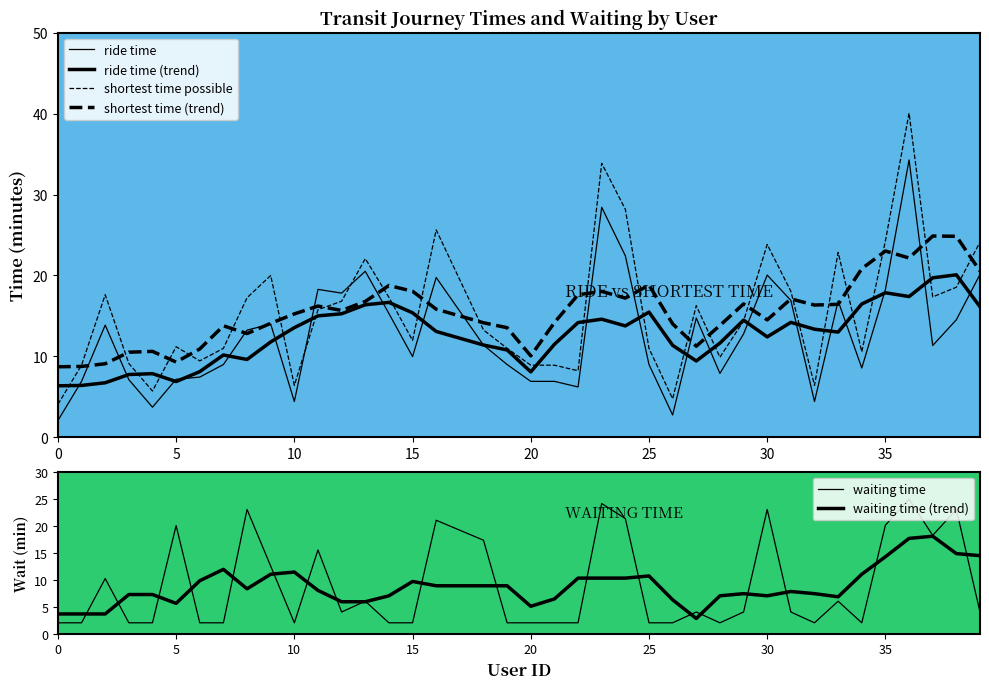

What is the value of the shortest time possible point at the 1st from the left?

4.1